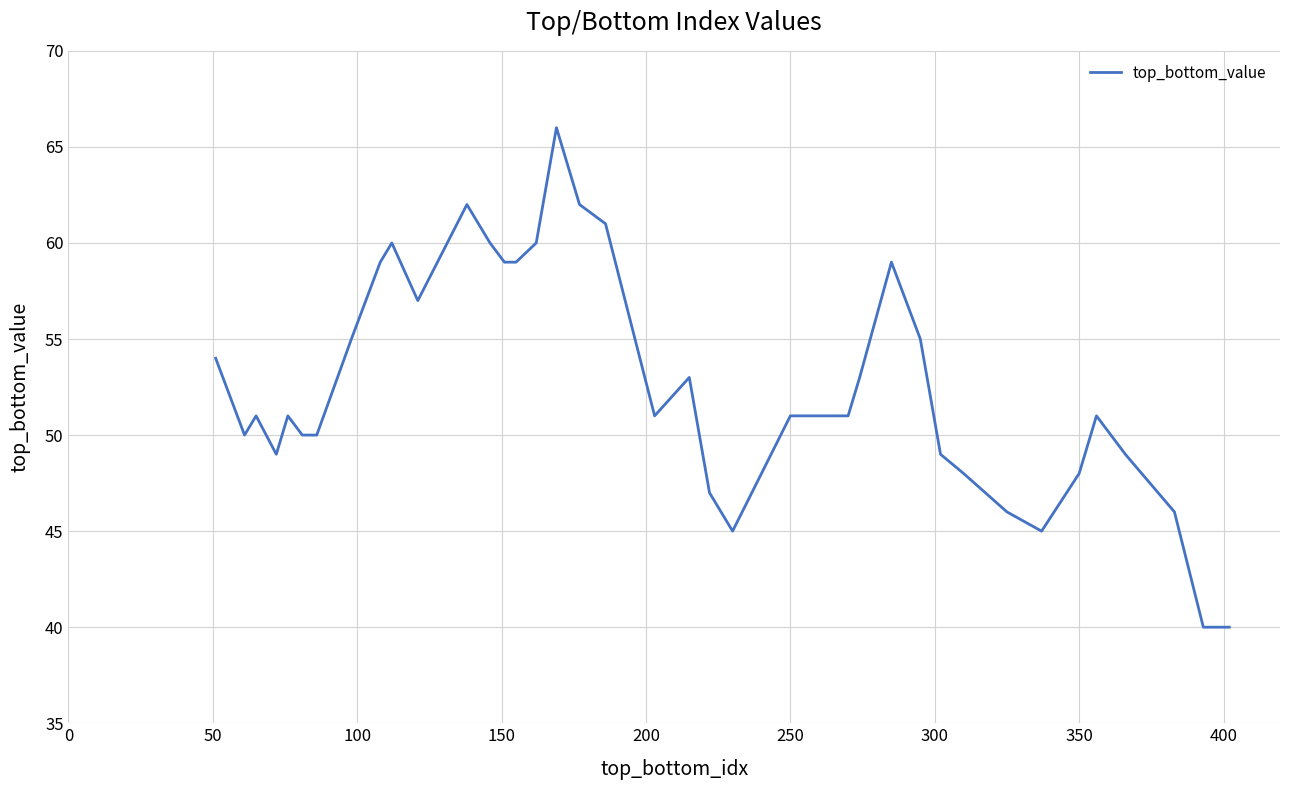

What is the maximum value shown in the chart?

66